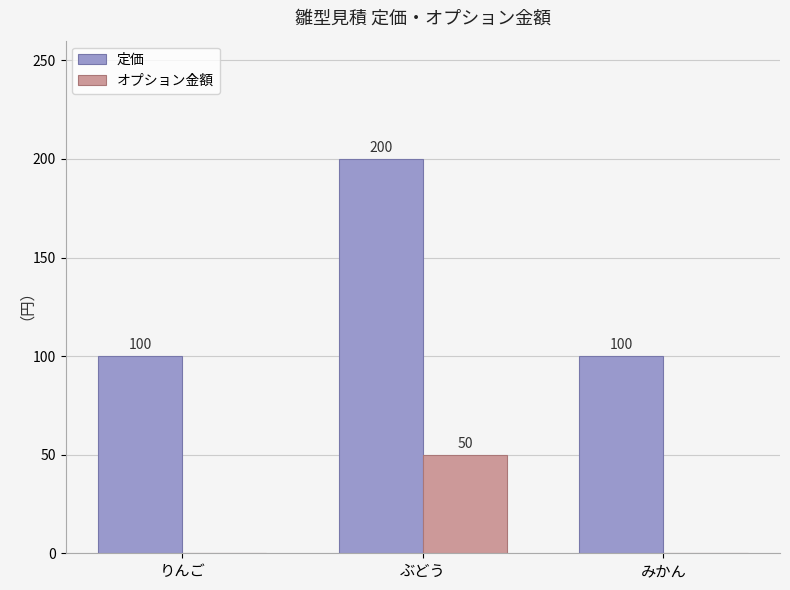

What is the approximate value of 定価 at ぶどう, to the nearest 50?

200